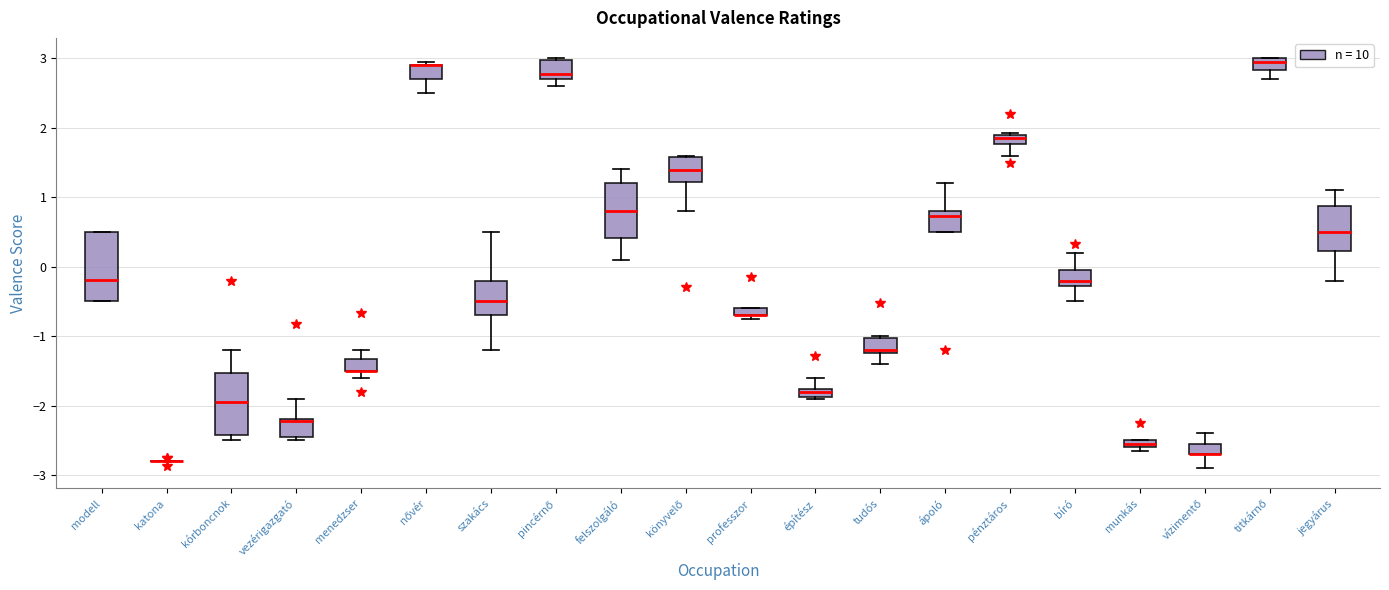

Where is the lower edge of the box for építész on the y-axis? The values are not printed on the chart, so give them approximately, as read against the axis.

-1.9